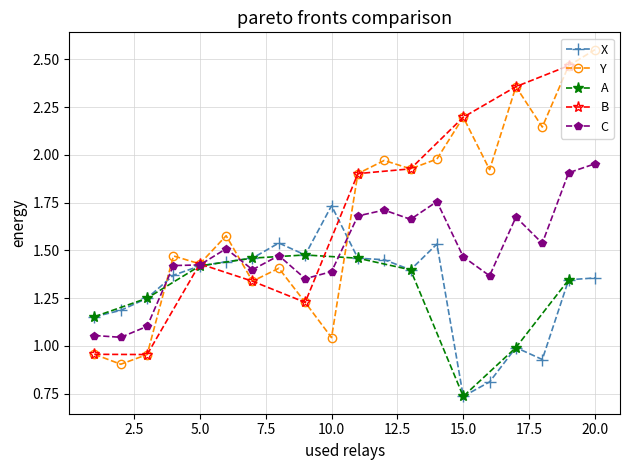

How many values in the Y series are below 1?

3